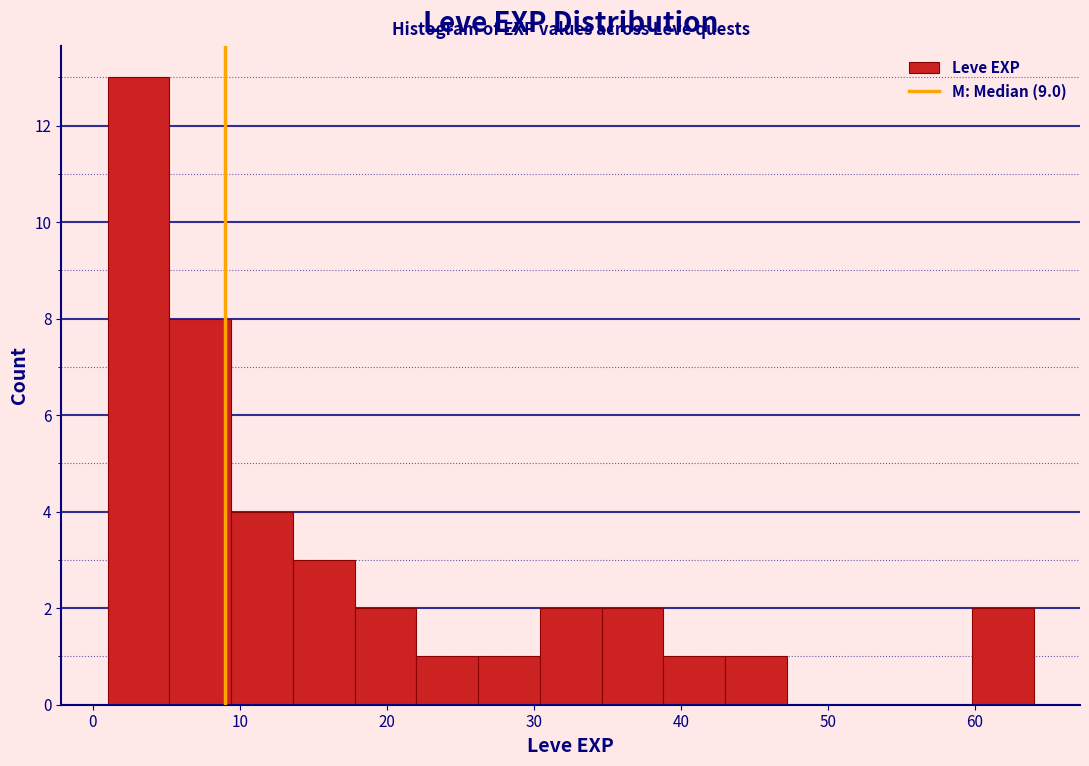

How tall is the bar that spans 34.6 to 38.8 on the x-axis? Neither the bar edges nor the heights are printed on the chart, so give them approximately, as read against the axes.

2